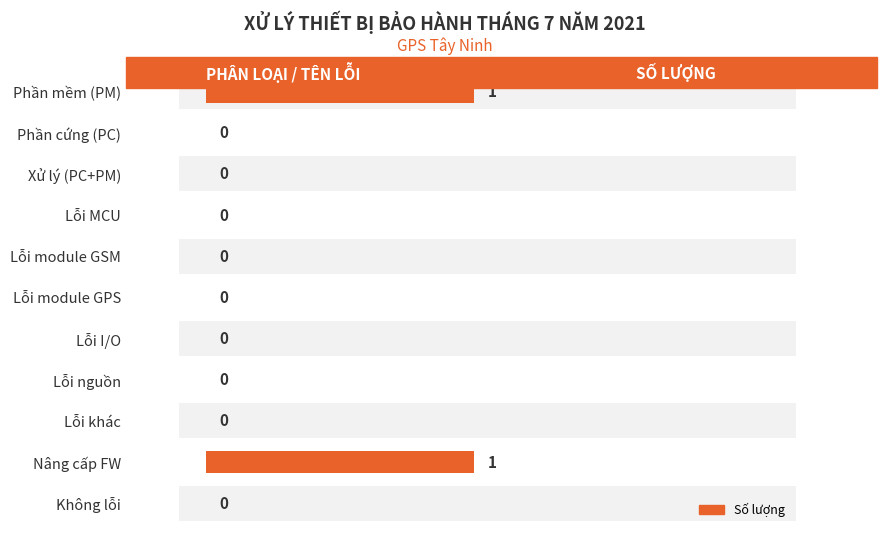

How many series are shown in this chart?

1